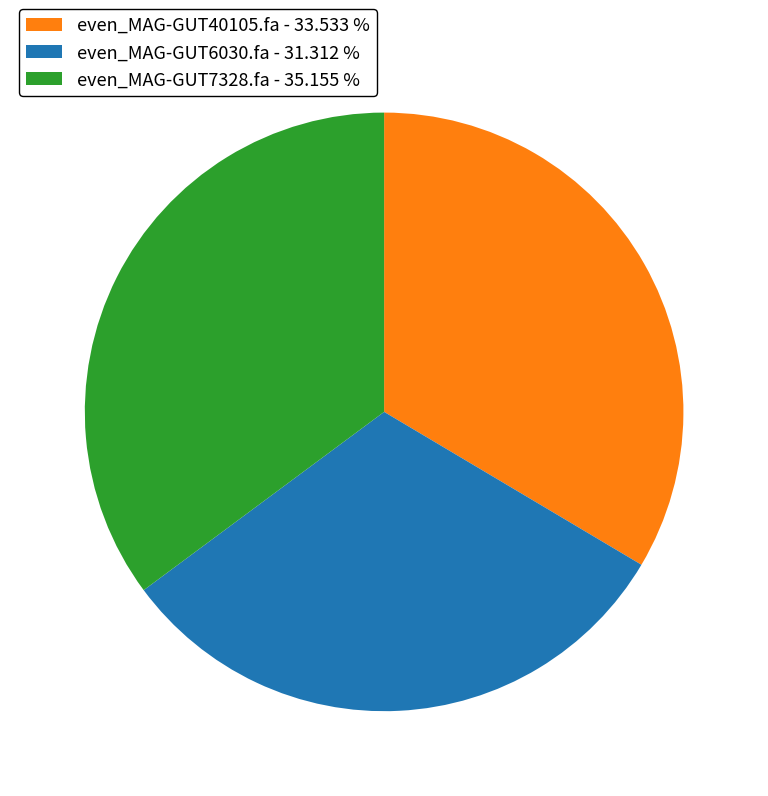

What is the smallest slice in the pie chart?

even_MAG-GUT6030.fa